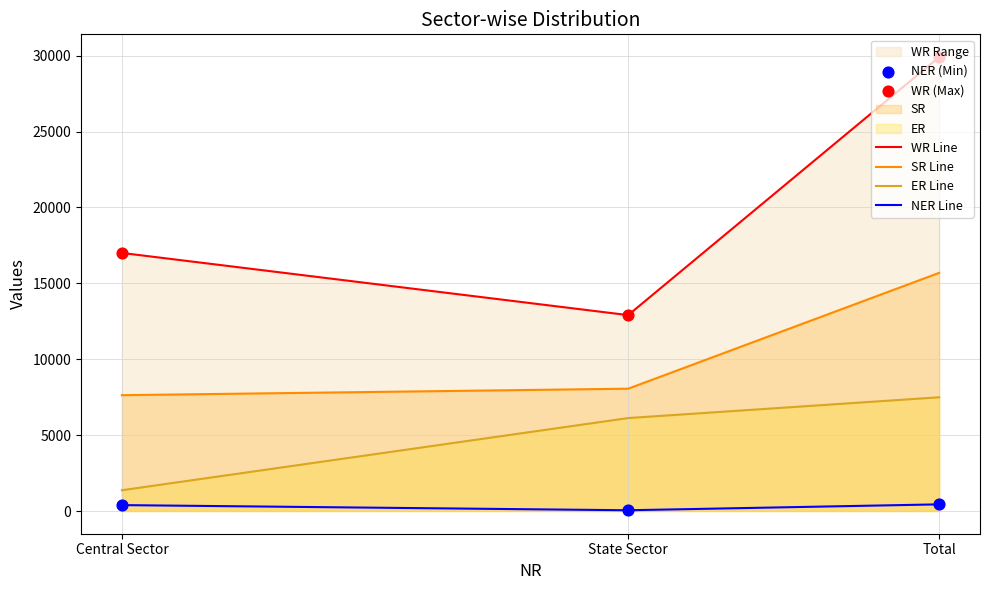

The WR Line series shows 17896 at State Sector. True or false?

False